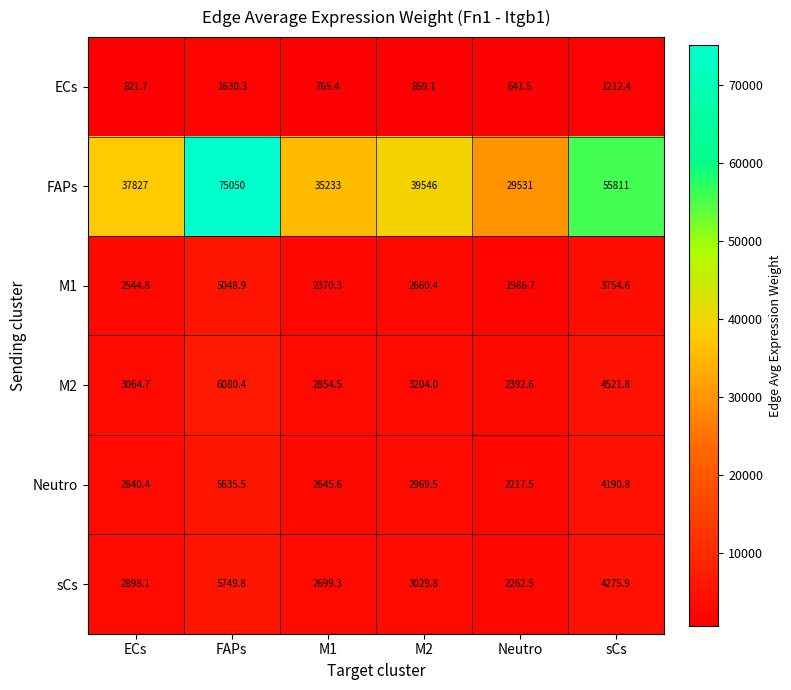

What is the greatest value displayed?

75050.0